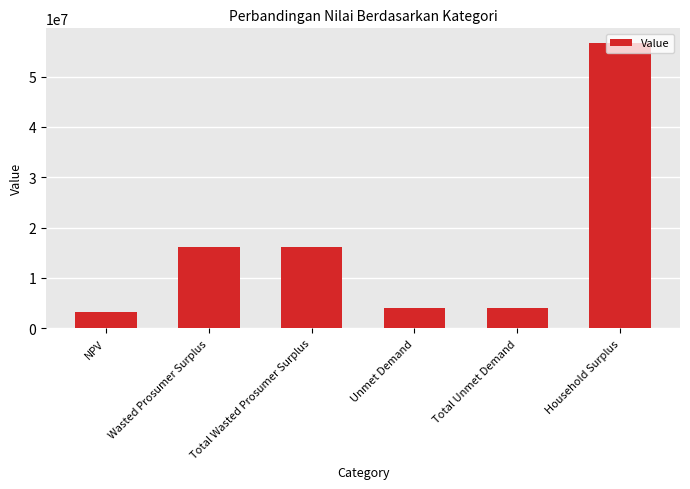

What is the average value?

16666225.8